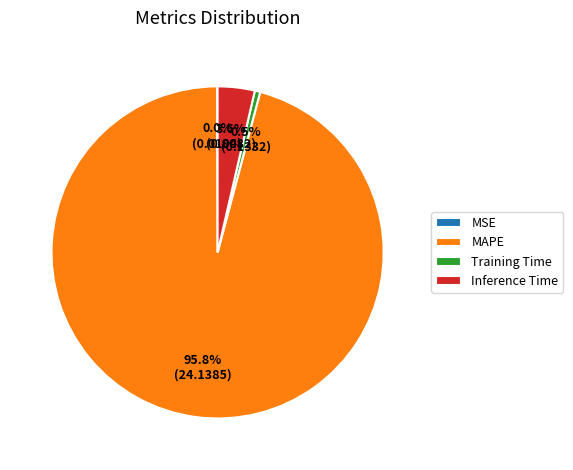

To the nearest percent, what portion does Inference Time represent?

4%